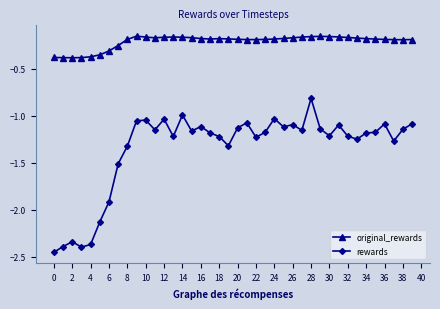

What is the maximum value for rewards?

-0.8